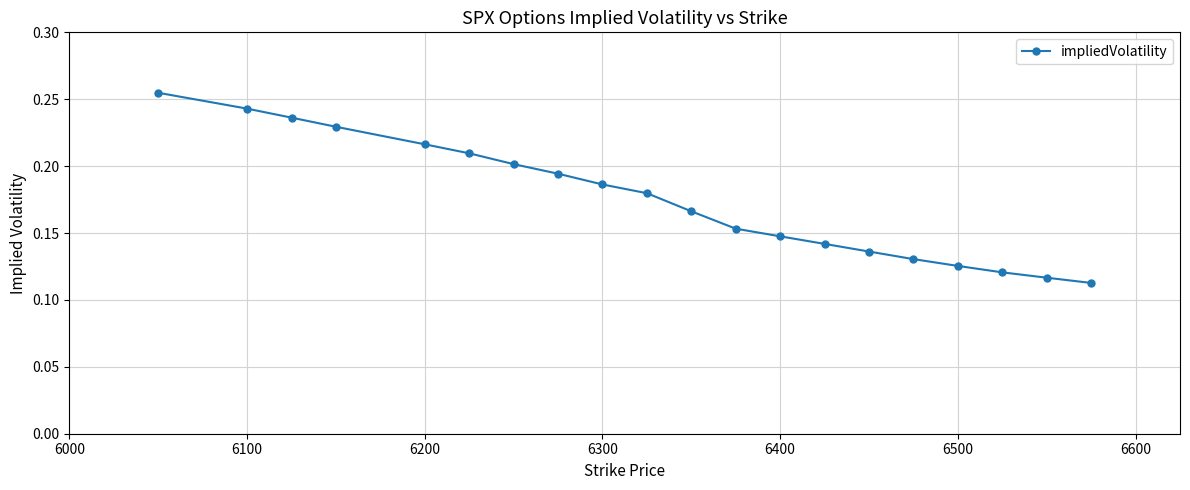

Count the values in the range 0 to 1.

20